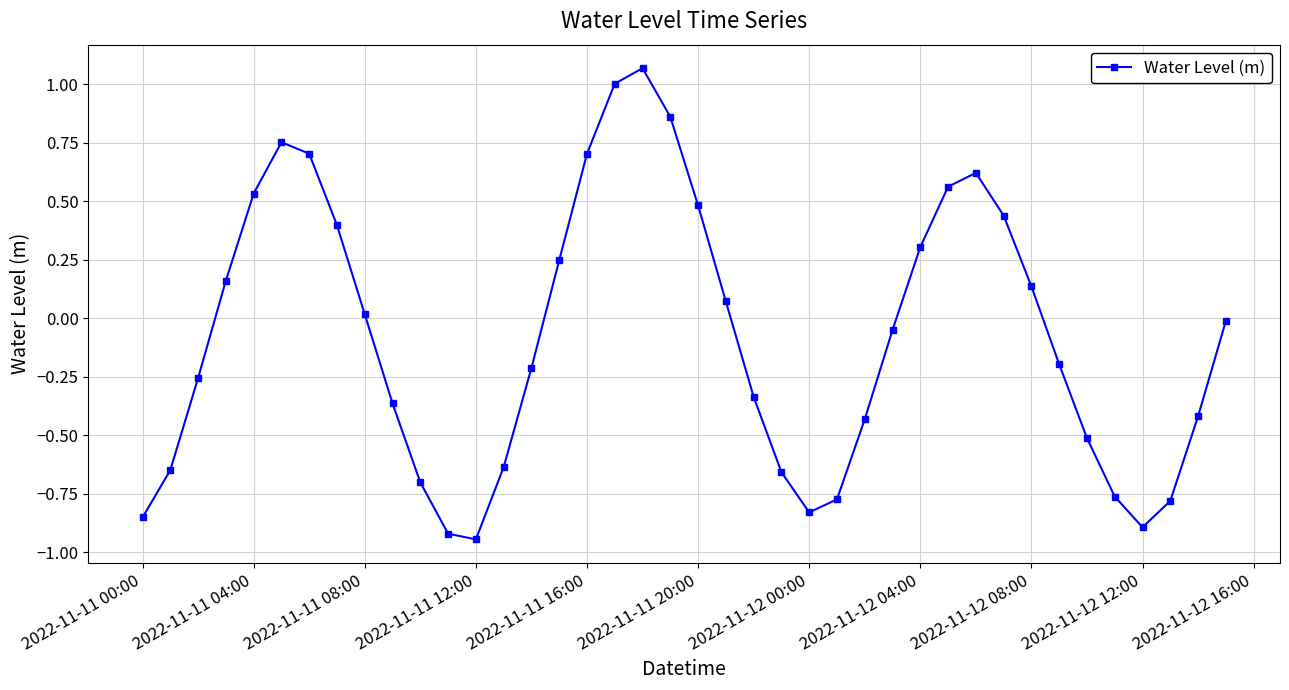

What is the difference between the second highest and second lowest values?

1.9